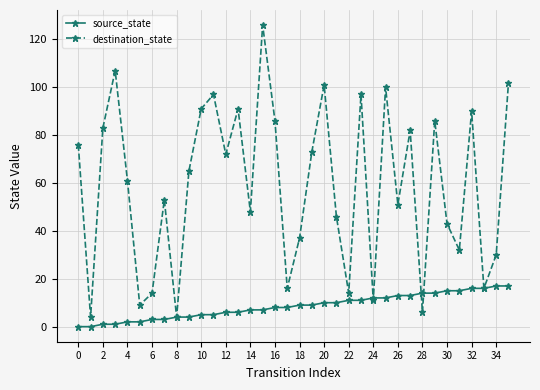

Rank the series by their maximum value, from highest to lowest.

destination_state, source_state